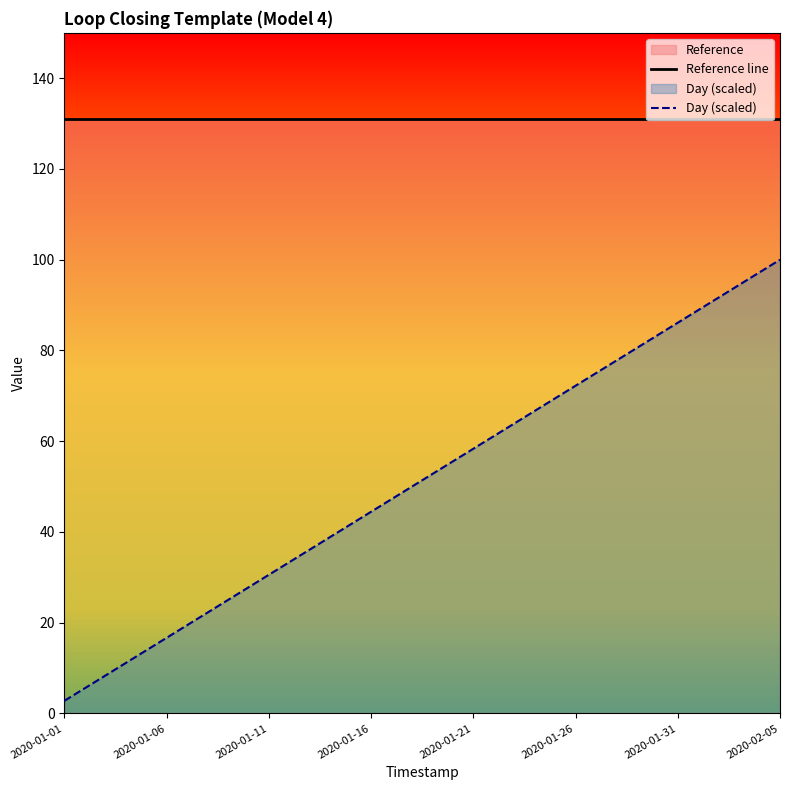

Which series has the largest range (max minus min)?

Day (scaled)